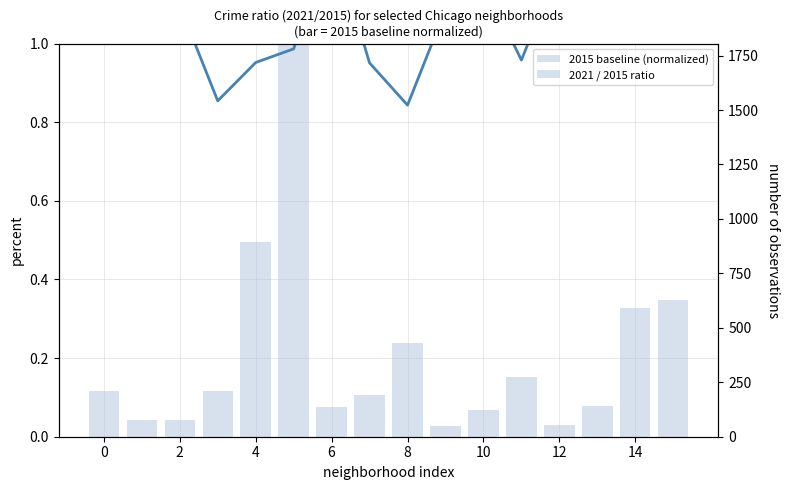

What is the spread (max minus min) of values at 14?

0.8